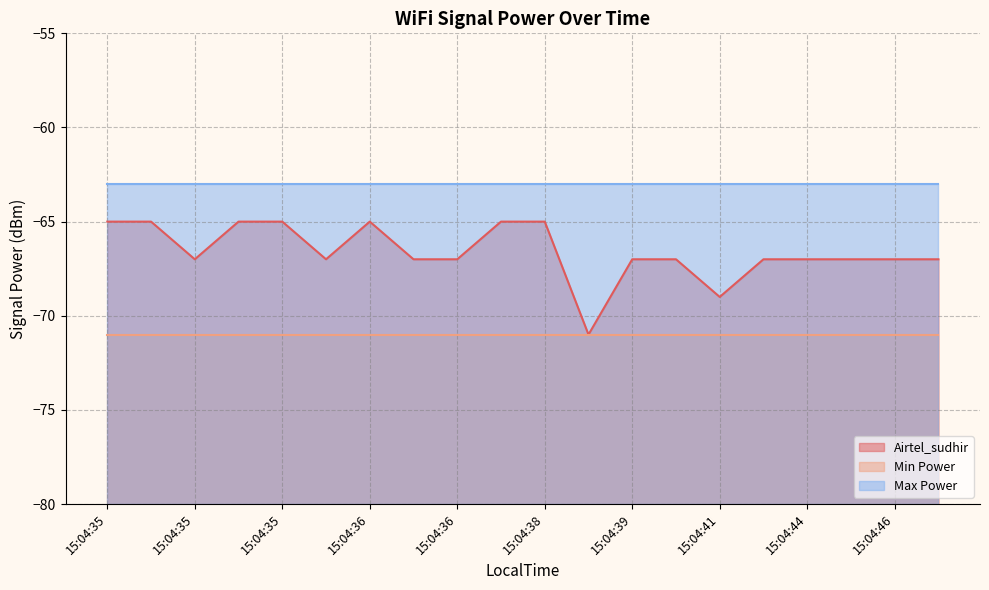

Is it true that Max Power equals -63 at 15:04:36?

True